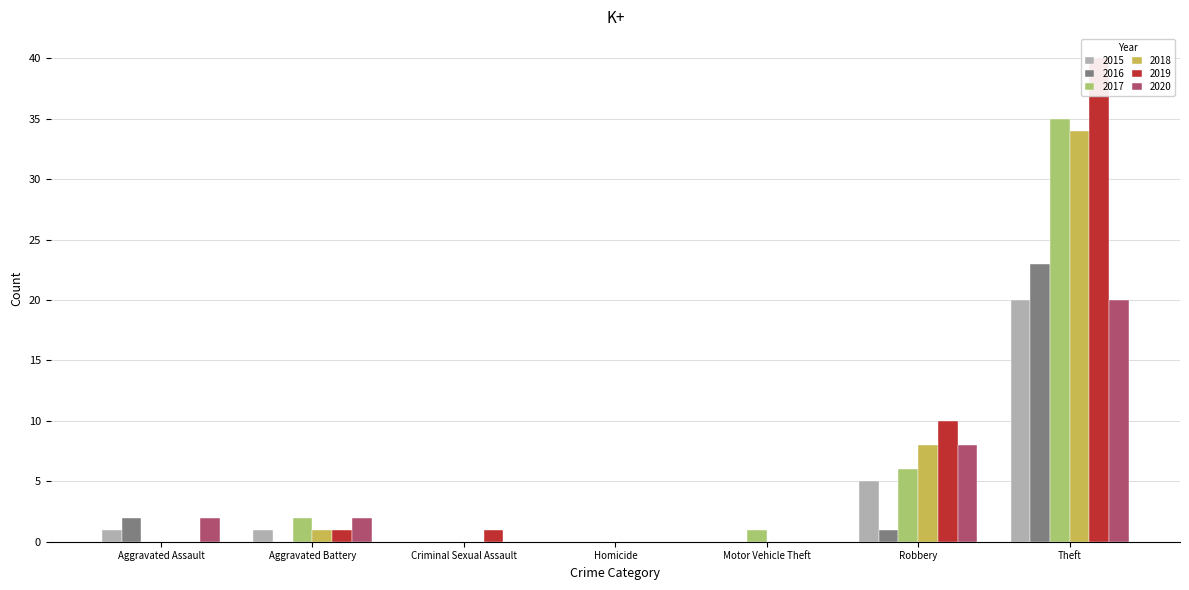

How many data points does each series have?

7